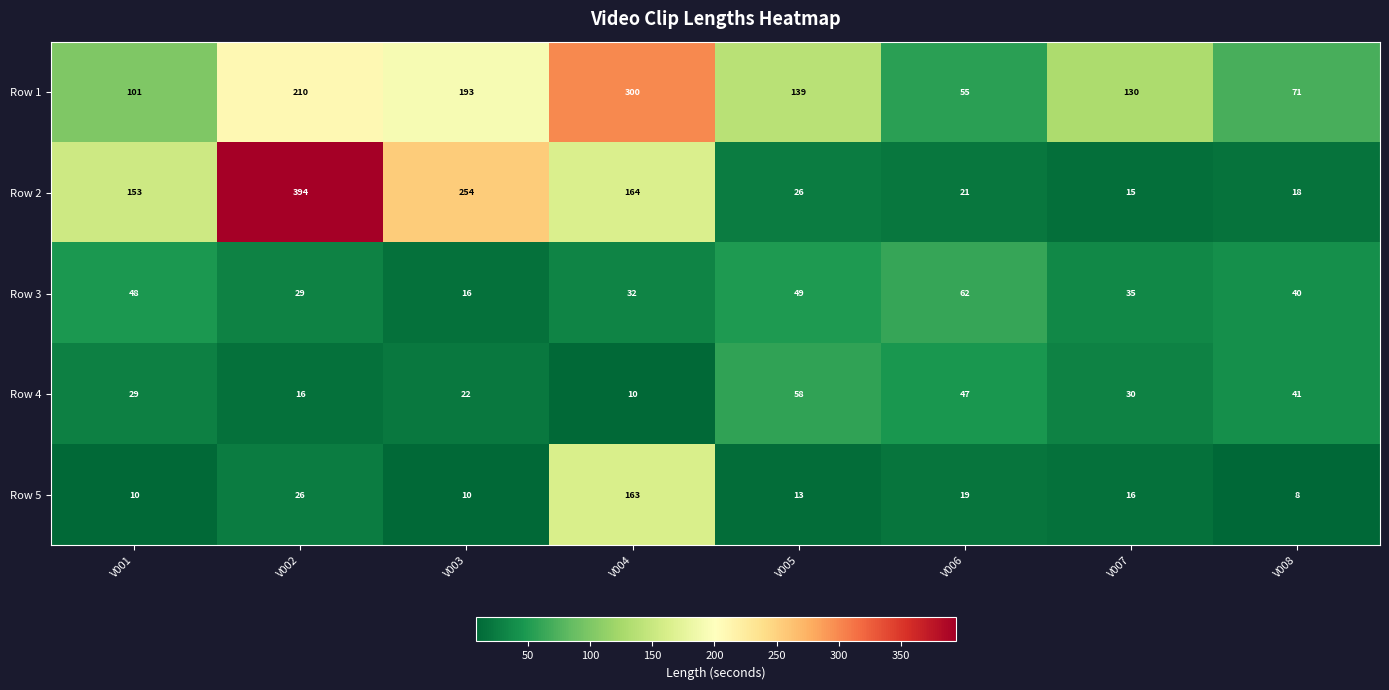

Rank the series by their maximum value, from lowest to highest.

Row 4, Row 3, Row 5, Row 1, Row 2